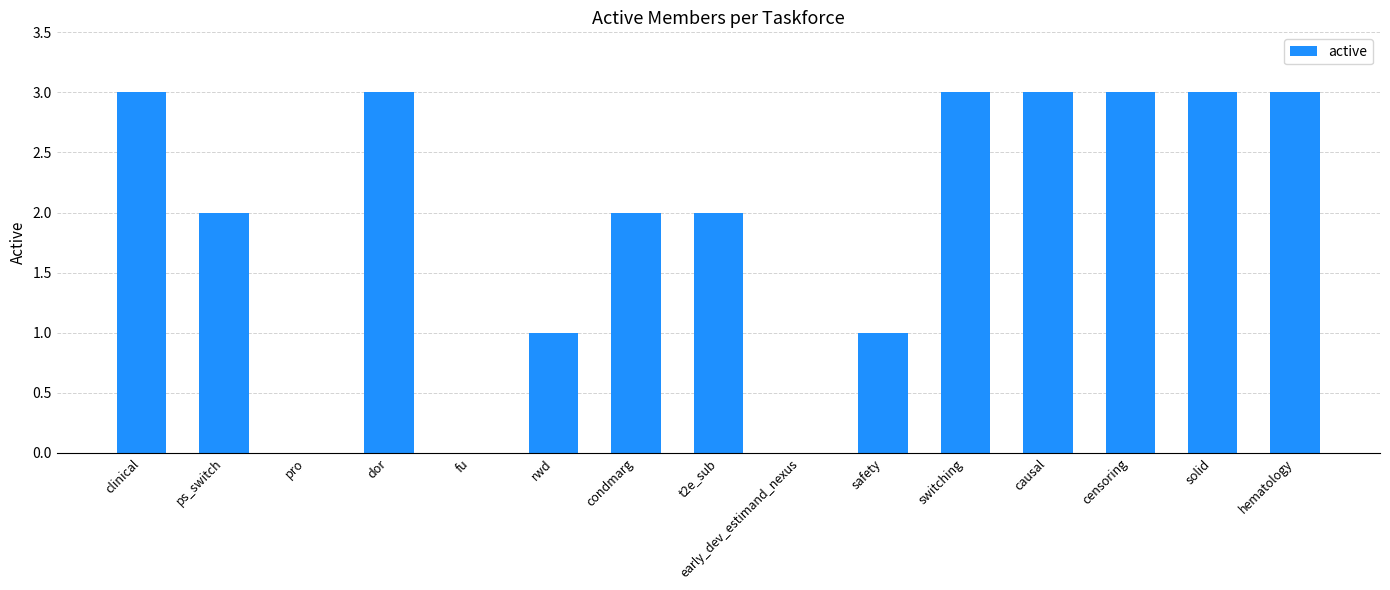

Count the number of data series in this chart.

1